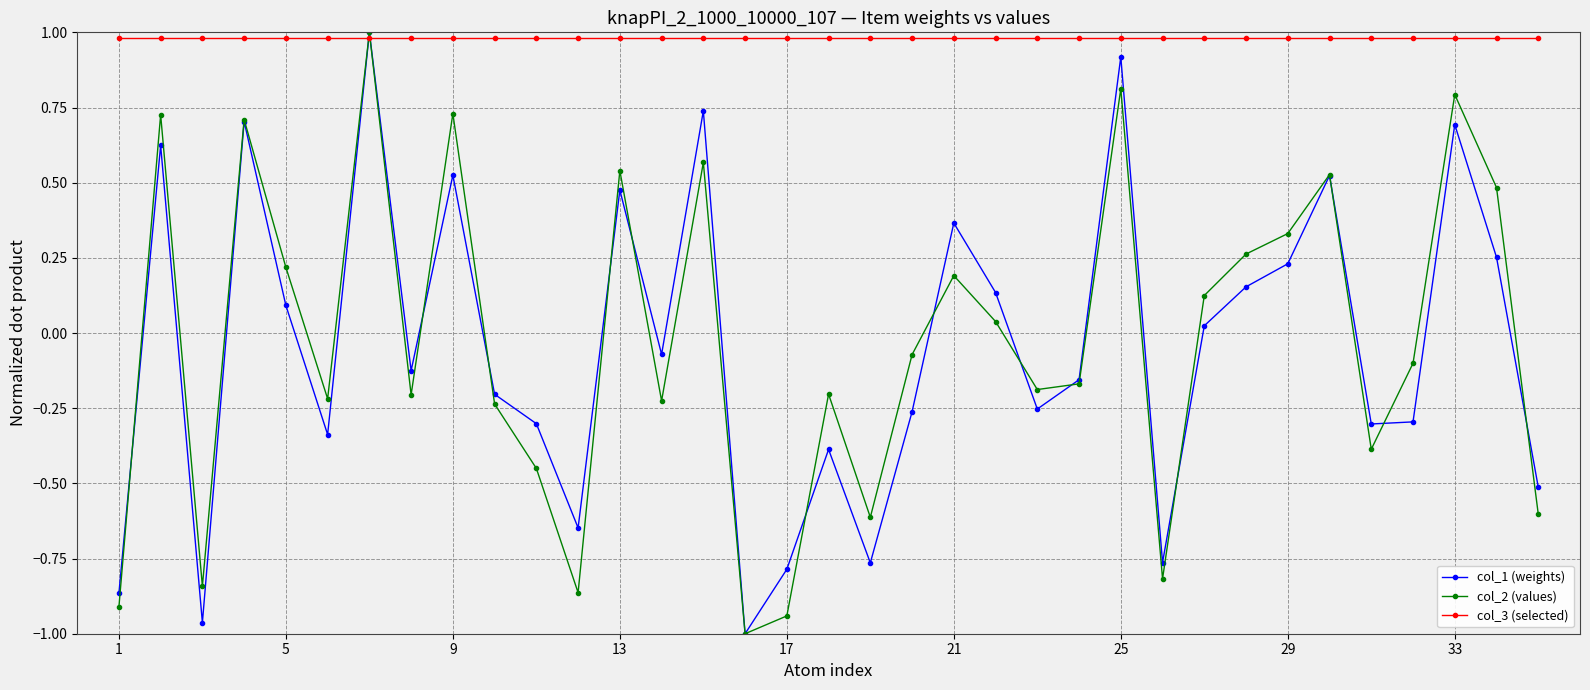

True or false: col_1 (weights) has more than 1 interior local peaks.

True